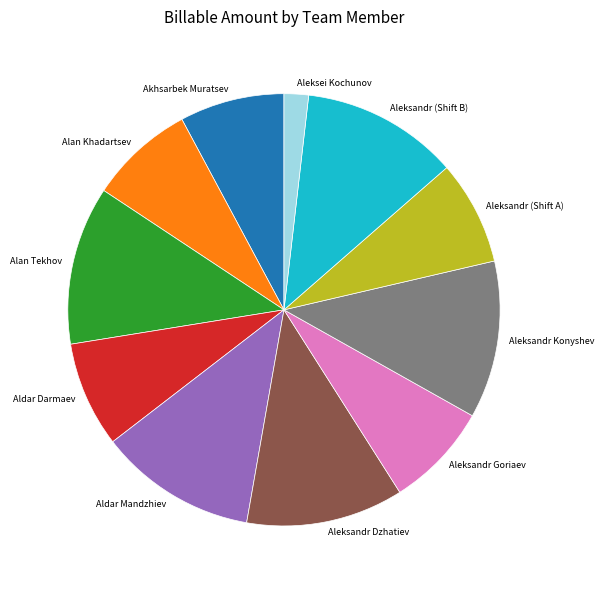

Combined, do Aleksandr Dzhatiev and Aleksandr Goriaev account for over 50%?

No